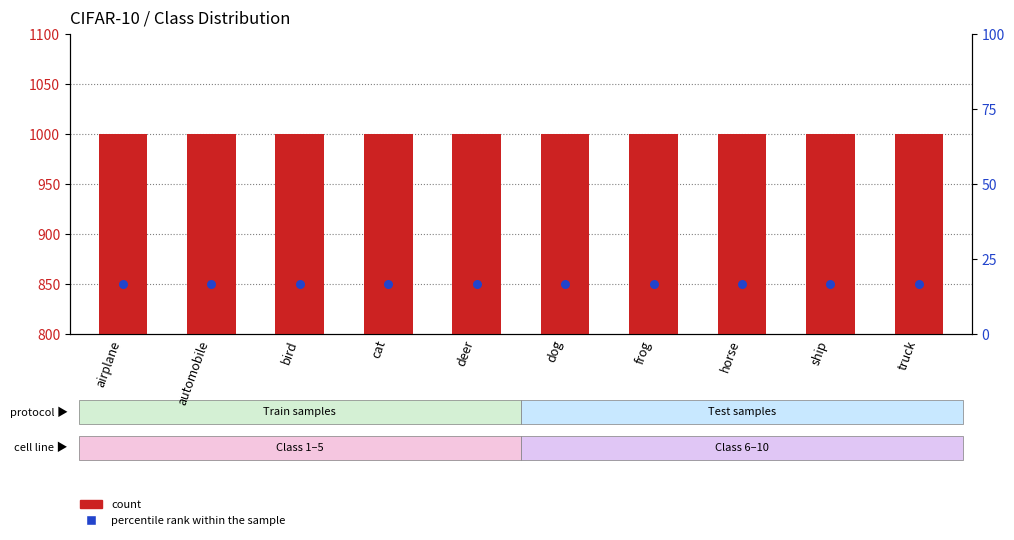

Is the value of percentile rank within the sample at airplane greater than the value of count at dog?

No